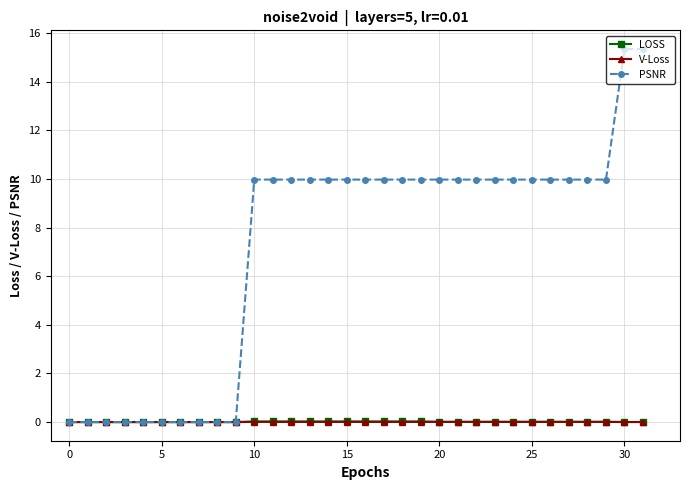

How many categories are shown in the chart?

32